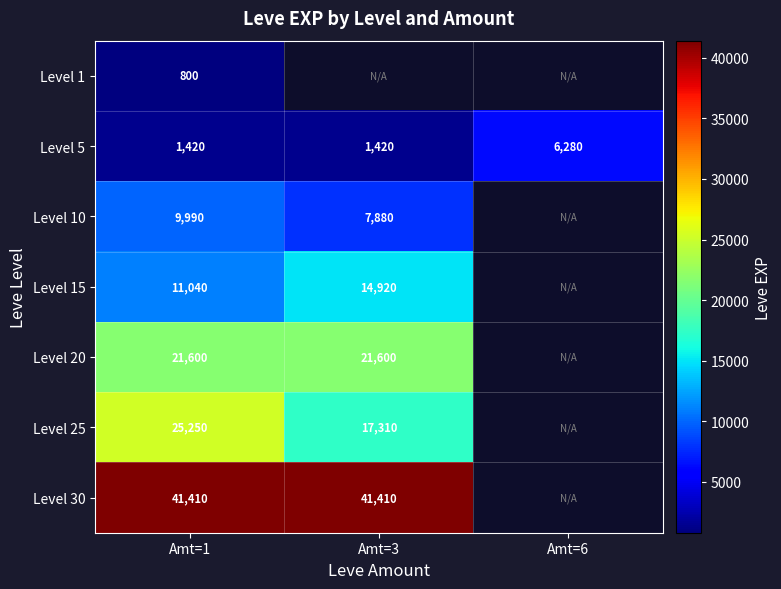

What is the difference between the Level 5 values at Amt=1 and Amt=6?

4860